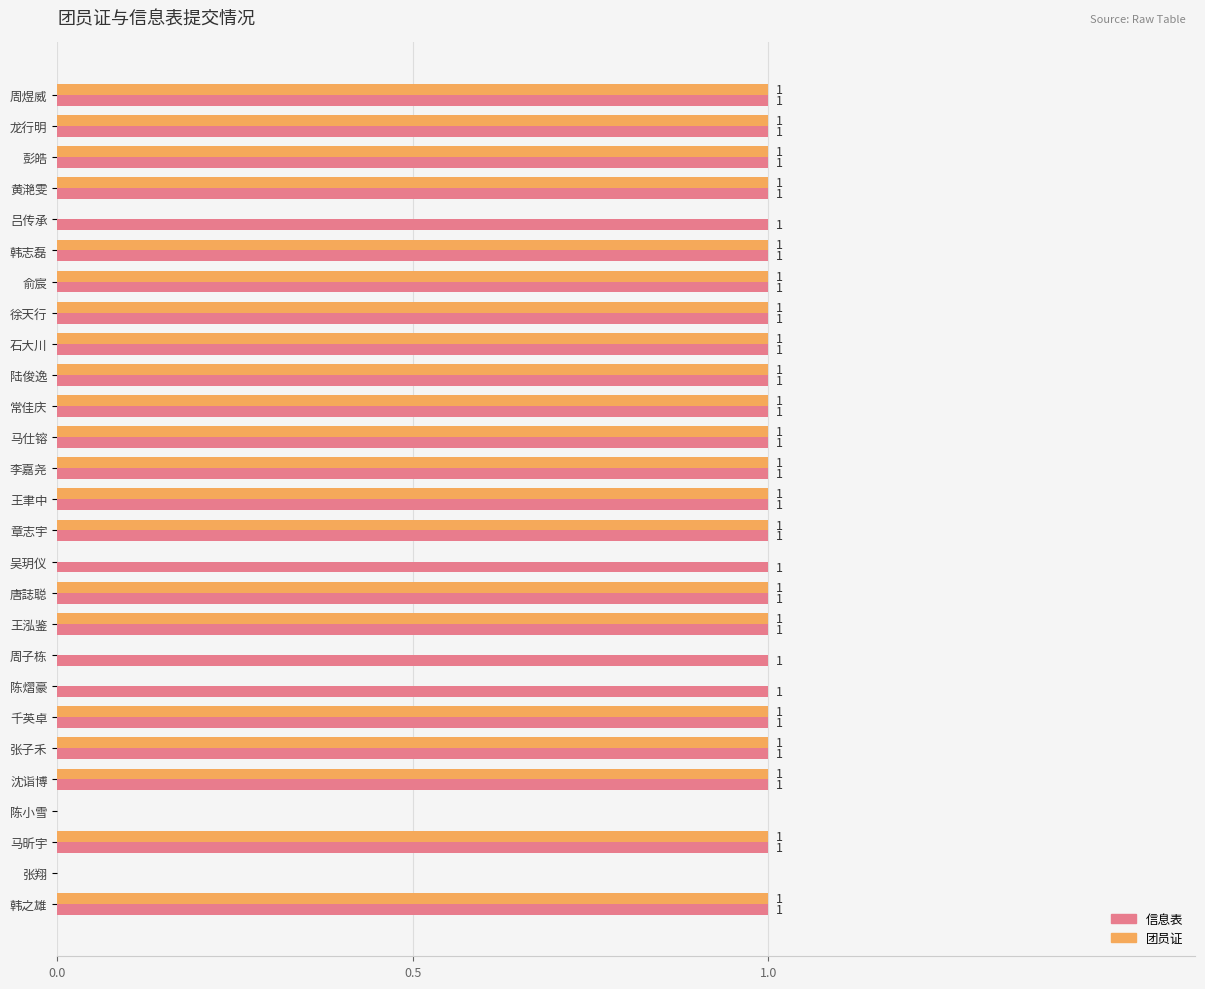

Between 章志宇 and 周子栋, which series saw the biggest shift?

团员证